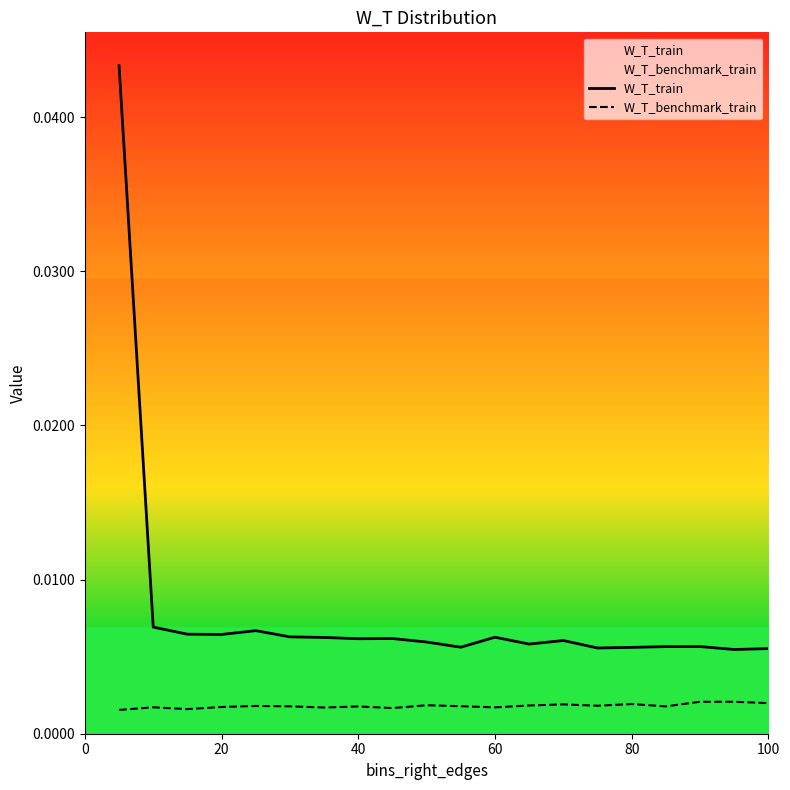

Is the value of W_T_train at 40 greater than the value of W_T_benchmark_train at 16?

Yes